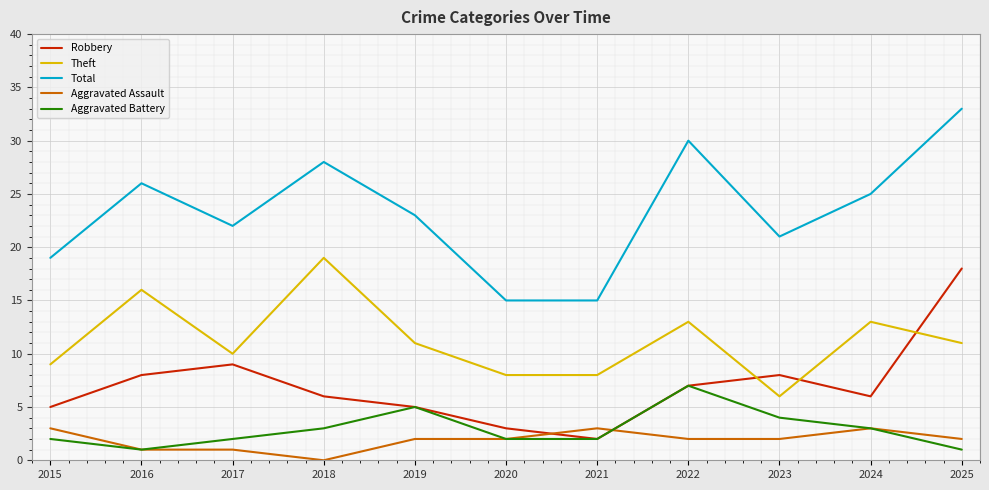

Reading left to right, what are all the values shown in this chart?

Robbery: 5	8	9	6	5	3	2	7	8	6	18
Theft: 9	16	10	19	11	8	8	13	6	13	11
Total: 19	26	22	28	23	15	15	30	21	25	33
Aggravated Assault: 3	1	1	0	2	2	3	2	2	3	2
Aggravated Battery: 2	1	2	3	5	2	2	7	4	3	1